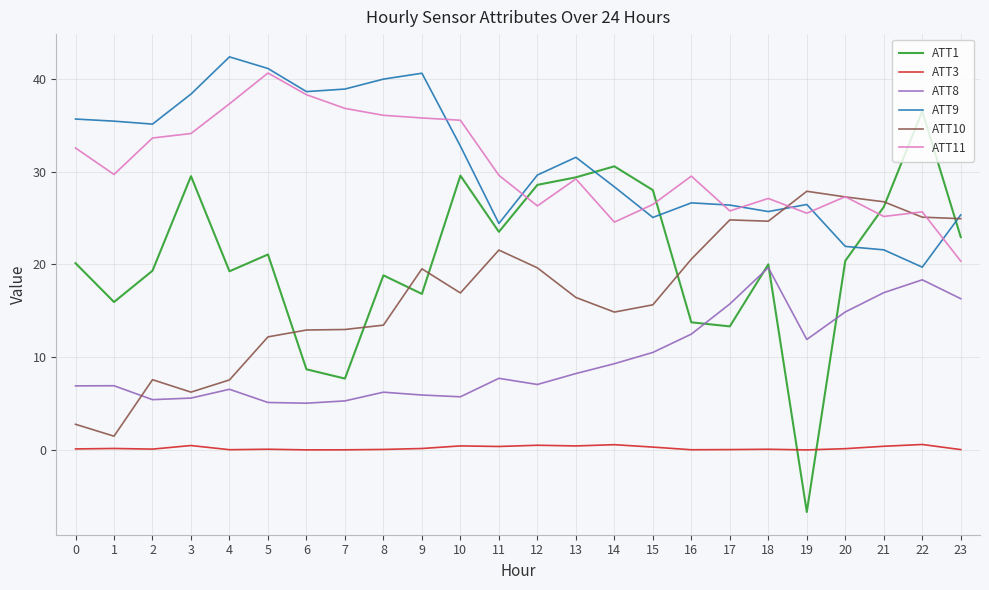

What is the sum of all ATT10 values?

403.5